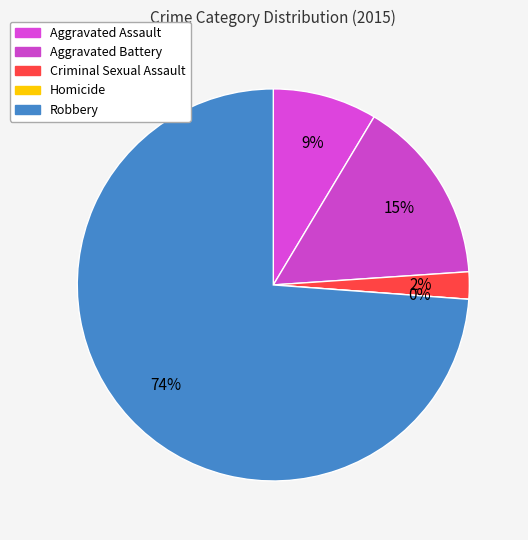

Which slice represents more than half of the pie?

Robbery